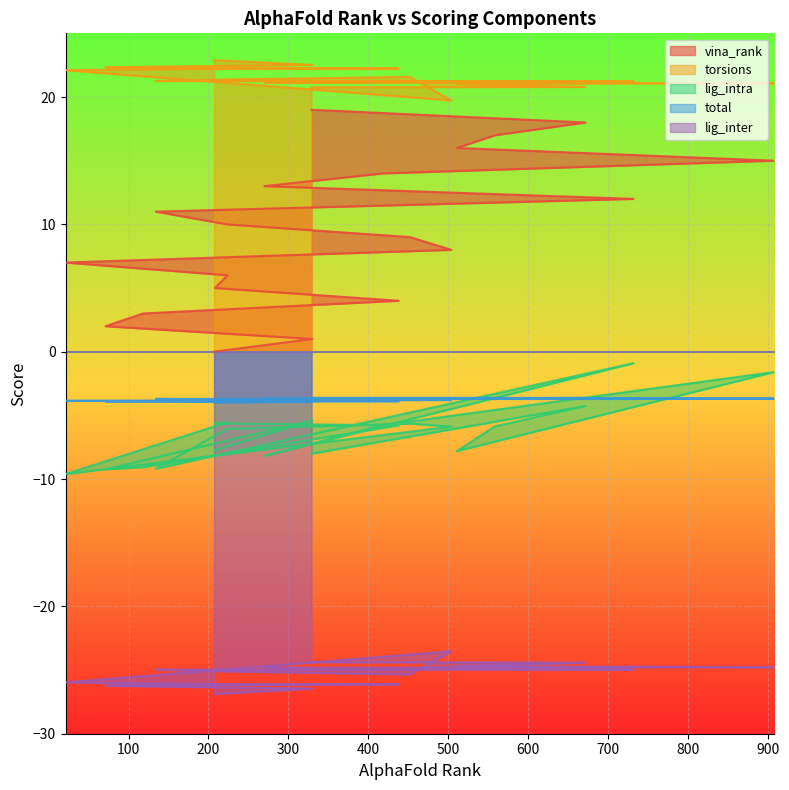

What is the label of the 15th point from the right?

208